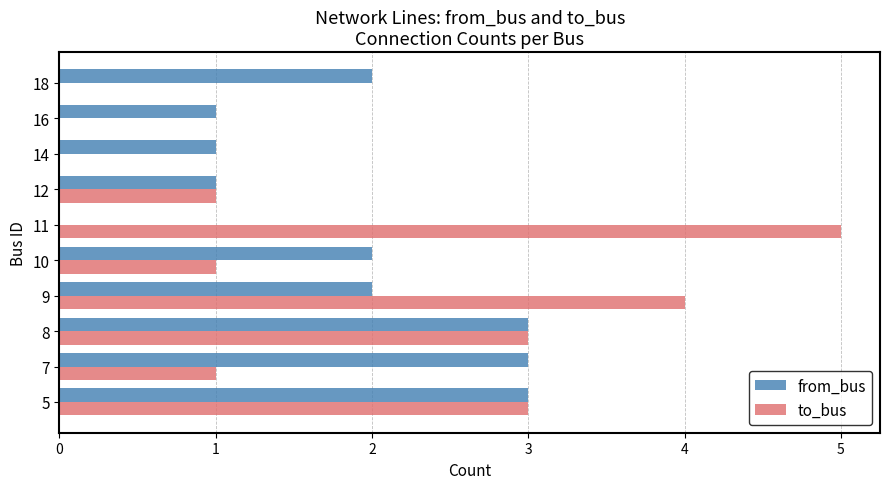

What is the sum of the from_bus values at 14 and 10?

3